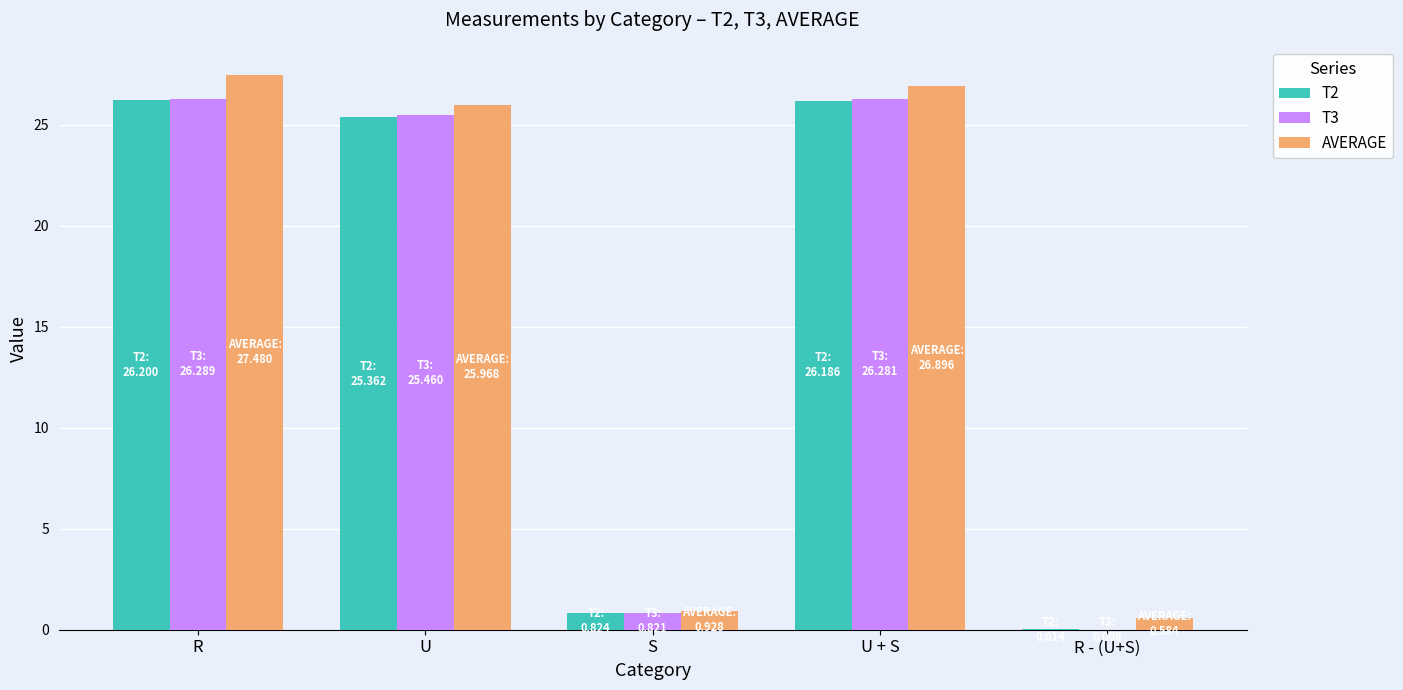

The value of T2 at R is 26.2. True or false?

True